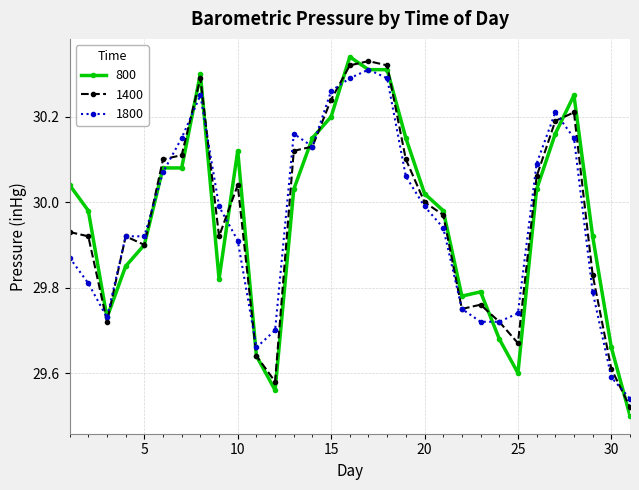

True or false: 800 has more than 2 interior local peaks.

True